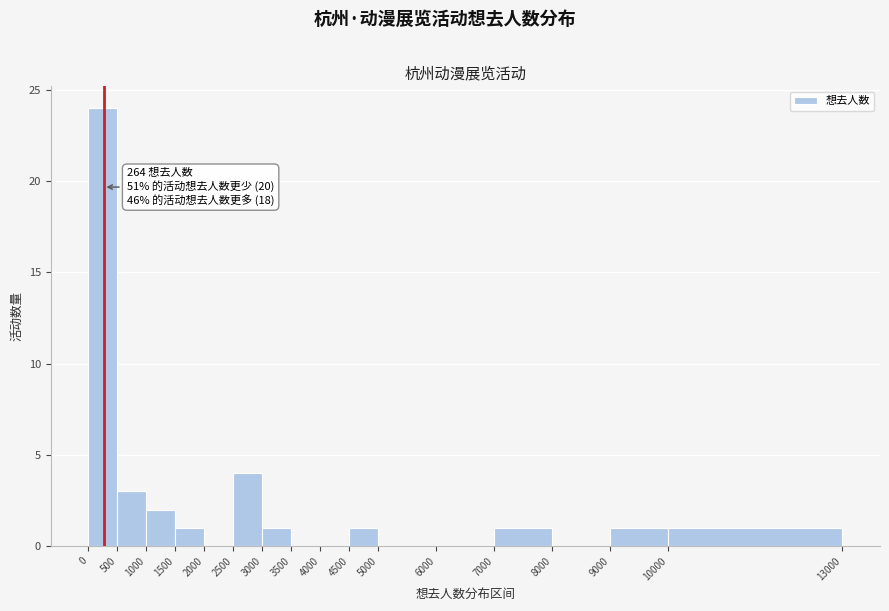

Over which range of the x-axis is the bar tallest?

0 to 500